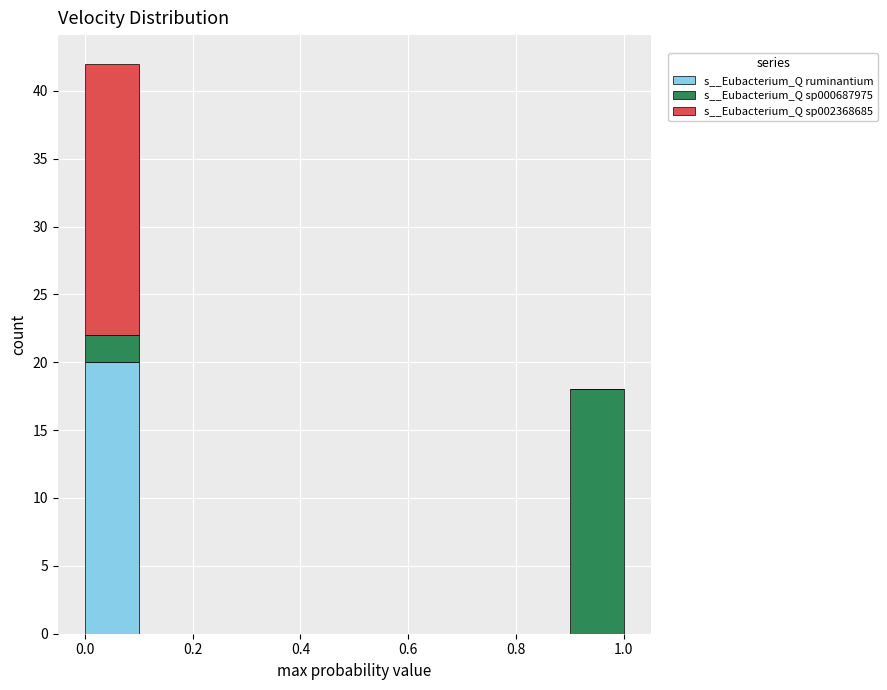

Reading left to right, transcribe this chart: for each stacked bar, give the range it covers on the x-axis and its total height. The values are not printed on the chart, so give them approximately, as read against the axis.

0.0 to 0.1: 42
0.1 to 0.2: 0
0.2 to 0.3: 0
0.3 to 0.4: 0
0.4 to 0.5: 0
0.5 to 0.6: 0
0.6 to 0.7: 0
0.7 to 0.8: 0
0.8 to 0.9: 0
0.9 to 1.0: 18